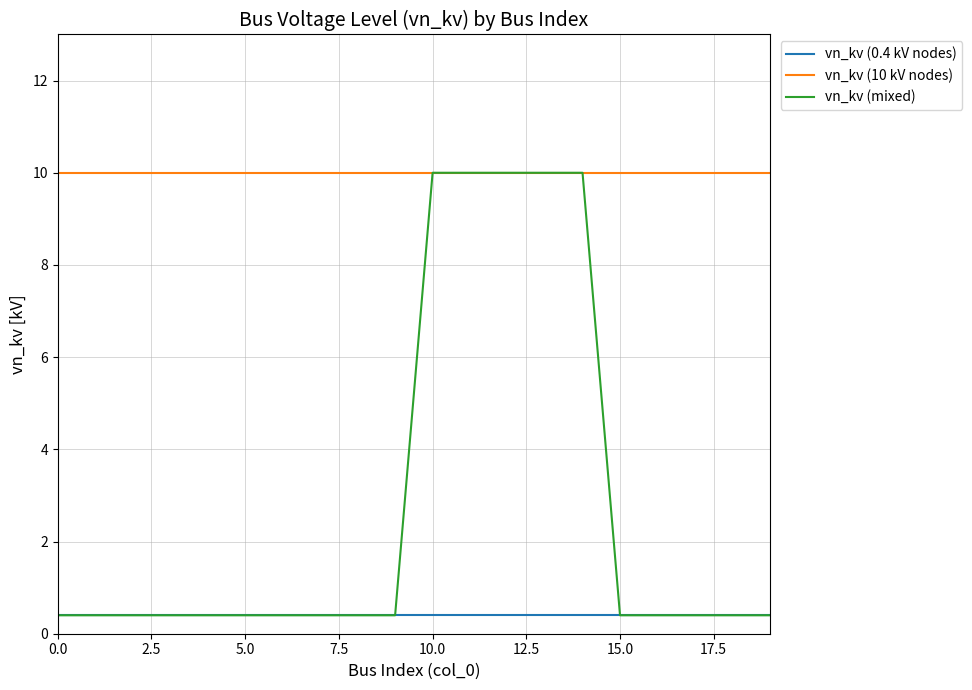

Rank the series by their average value, from lowest to highest.

vn_kv (0.4 kV nodes), vn_kv (mixed), vn_kv (10 kV nodes)